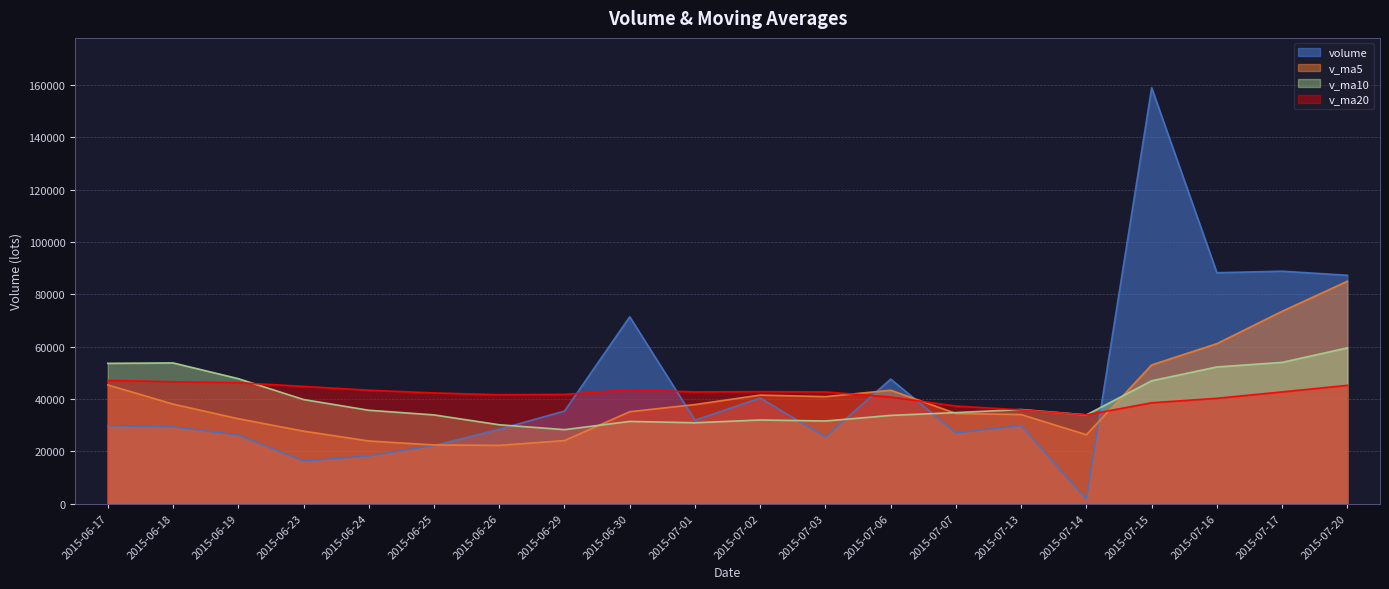

At which category is the sum across all series the highest?

2015-07-15